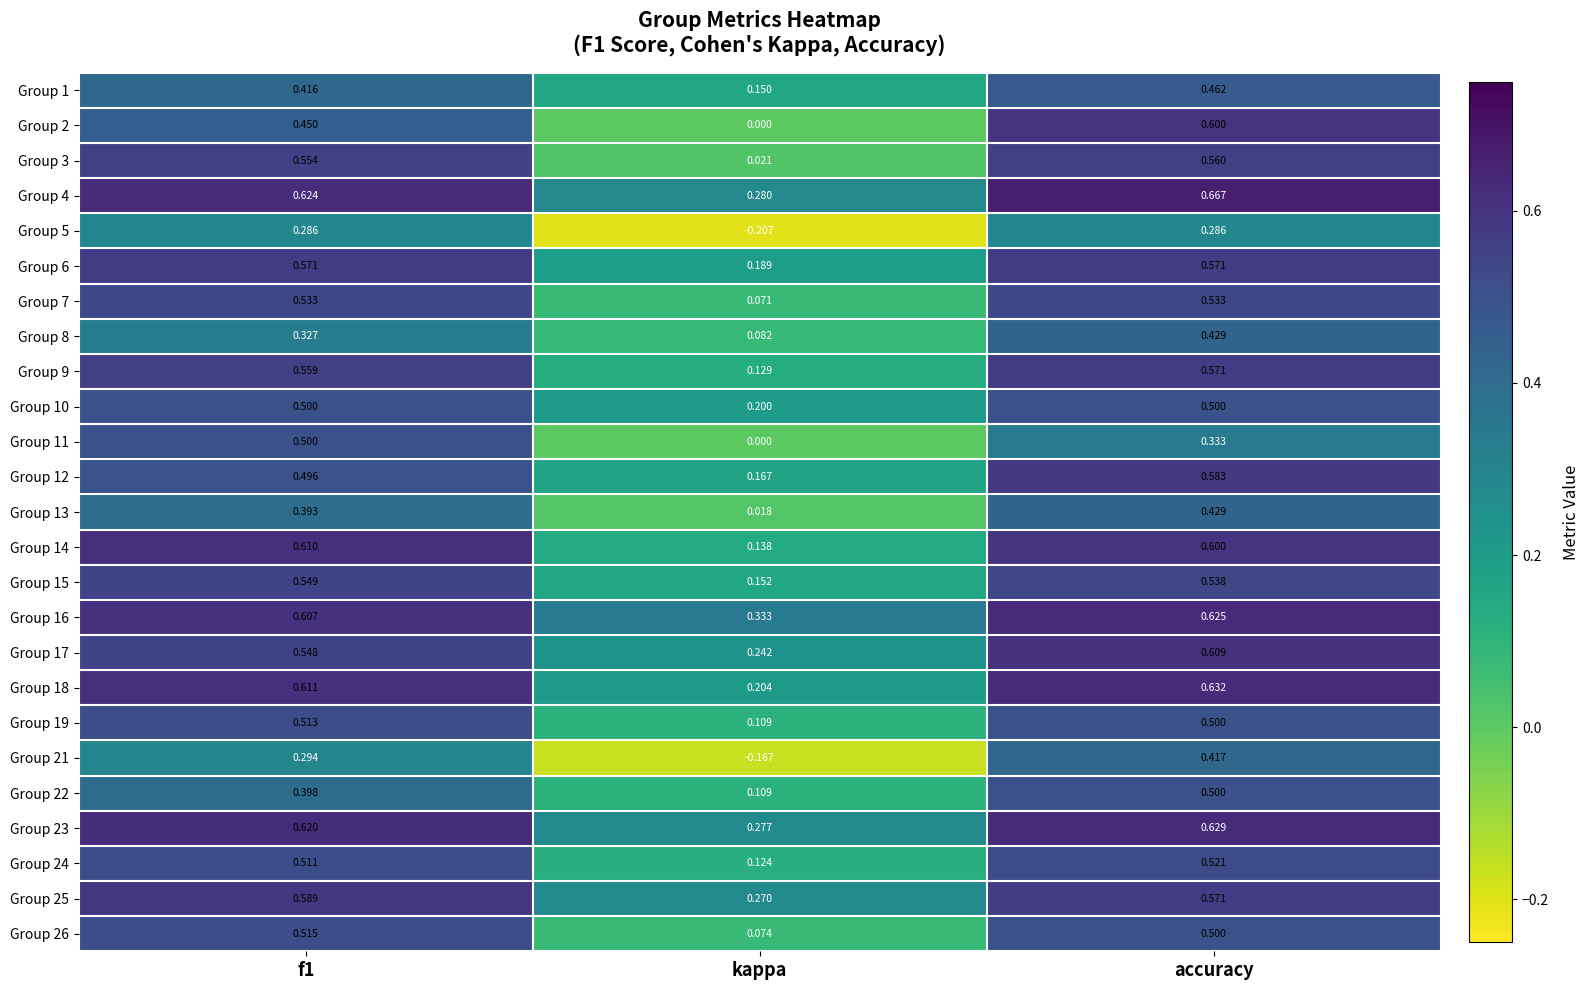

Where is Group 18 nearest to the value 0?

kappa